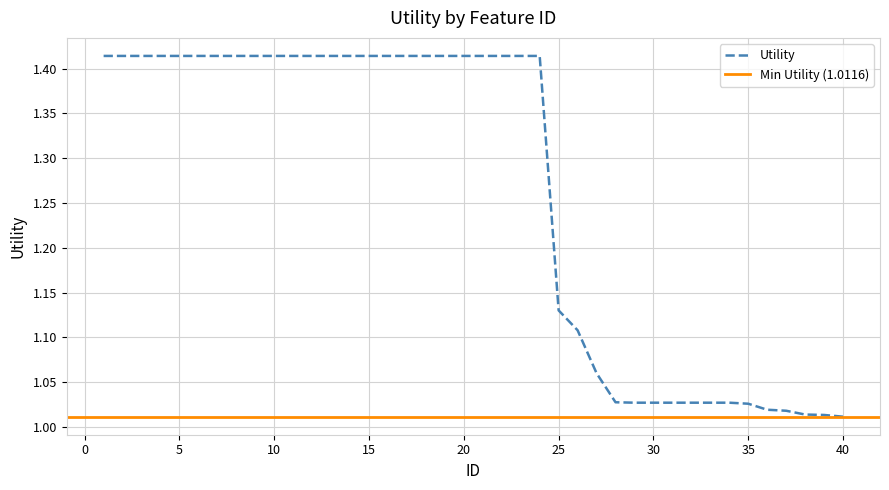

What is the approximate value at 25?

1.1